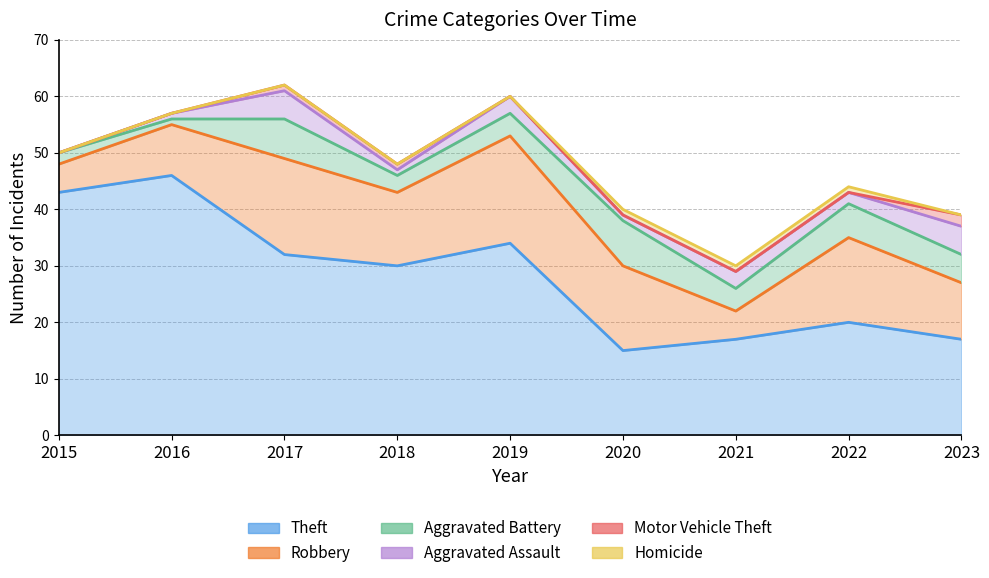

What is the difference between the Aggravated Assault values at 2015 and 2021?

3